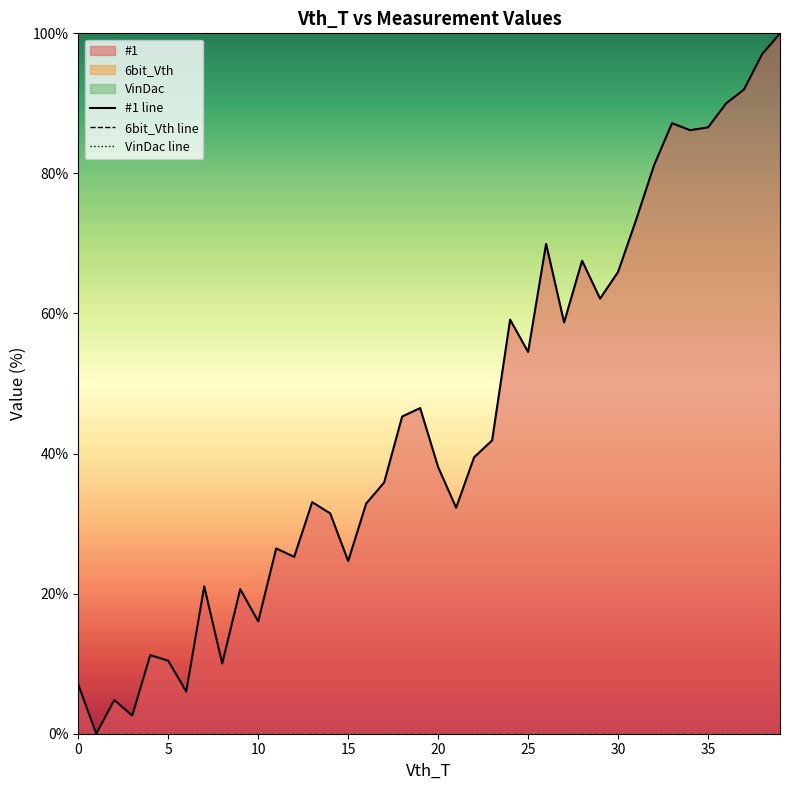

Is the value of #1 line at 21 greater than the value of 6bit_Vth line at 25?

Yes